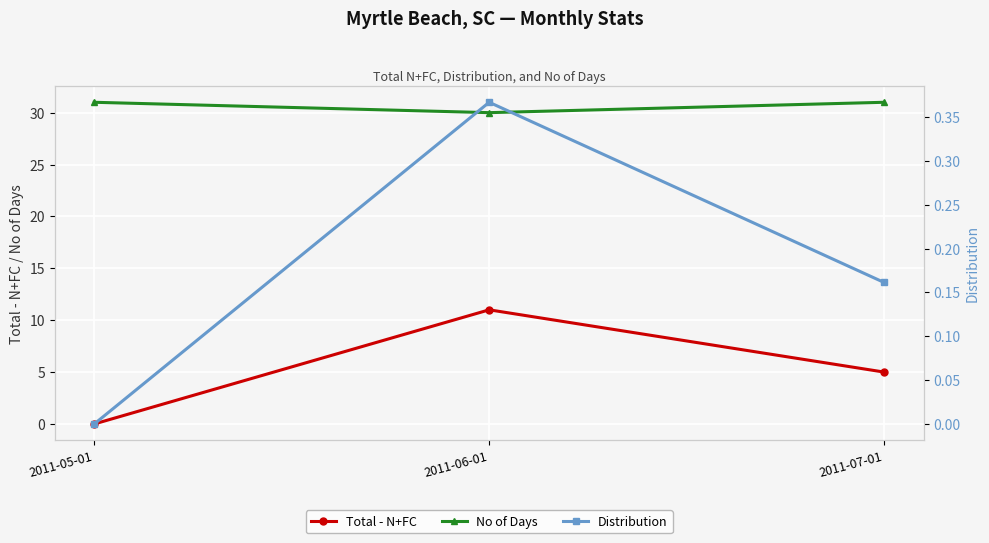

What is the total value across all series at 2011-06-01?

41.4